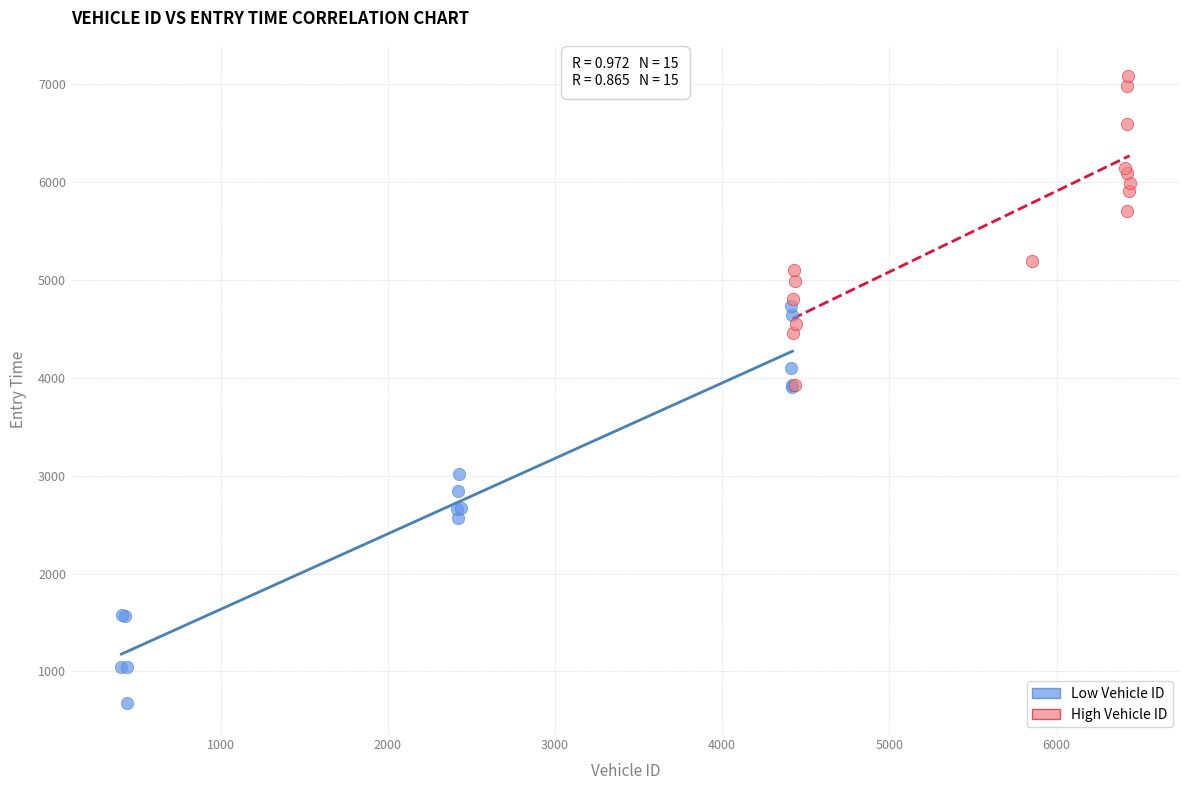

Which series has the widest spread of Y values?

Low Vehicle ID